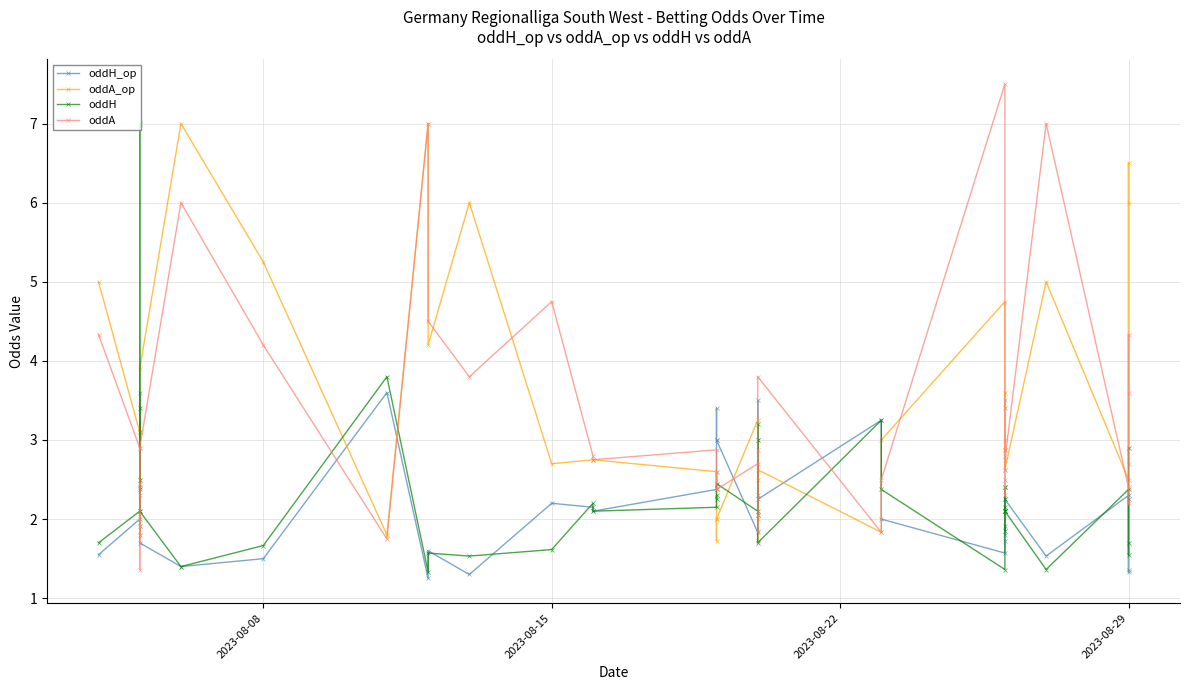

How many values in the oddH_op series are below 2?

16